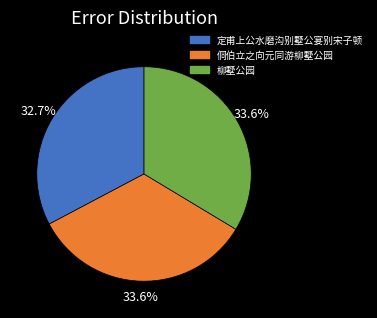

What percentage is NOT represented by 柳墅公园?

66.4%